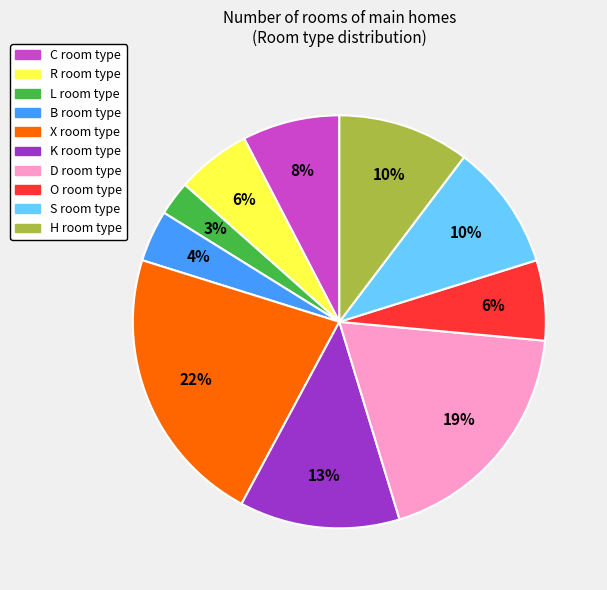

Is there any slice that represents more than half of the pie?

No